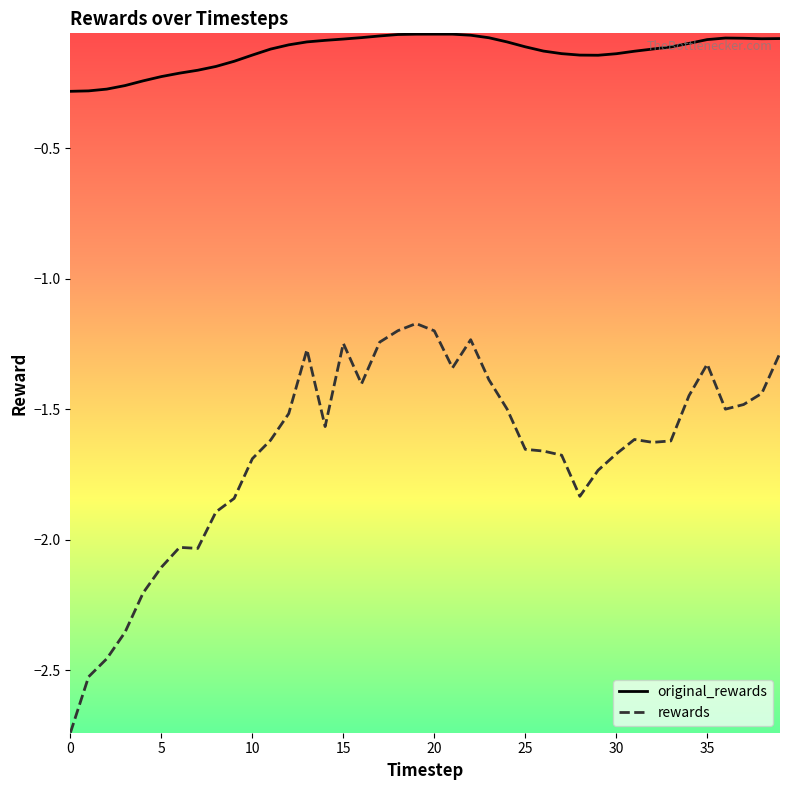

True or false: rewards and original_rewards intersect in this chart.

False